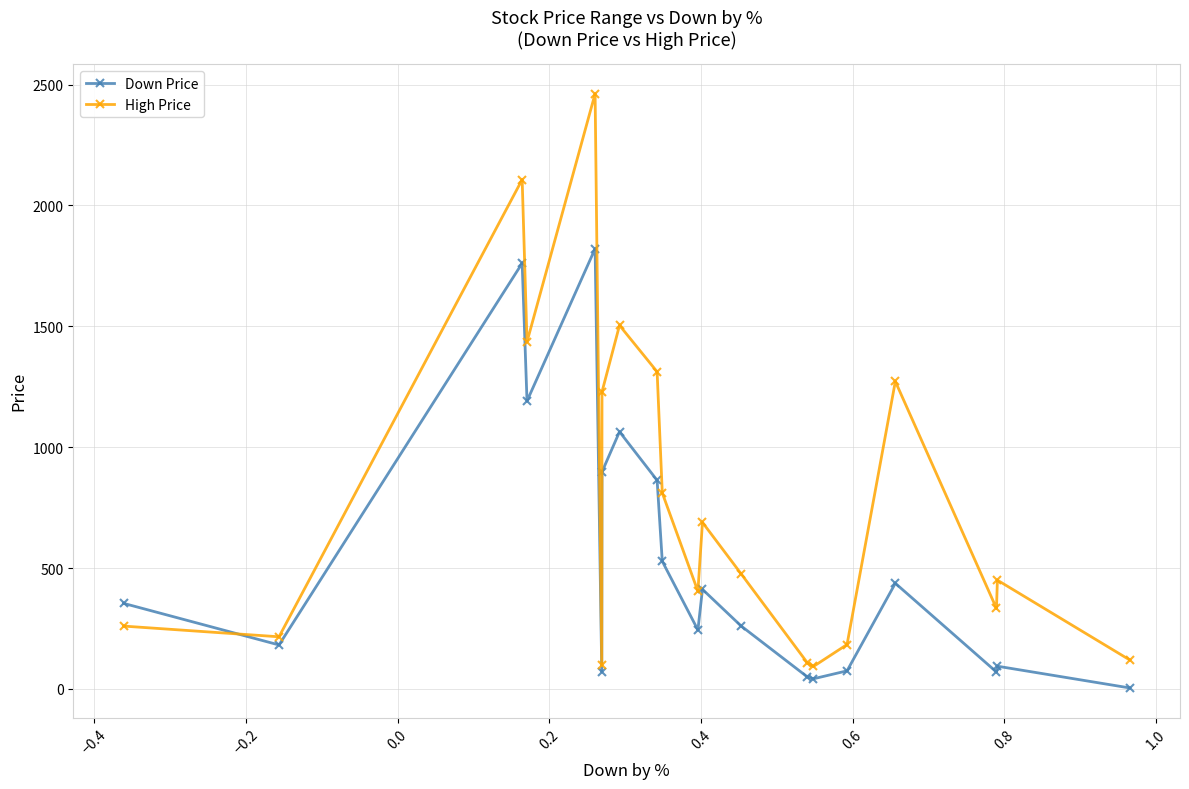

What is the value of the Down Price point at the 10th from the left?

528.0